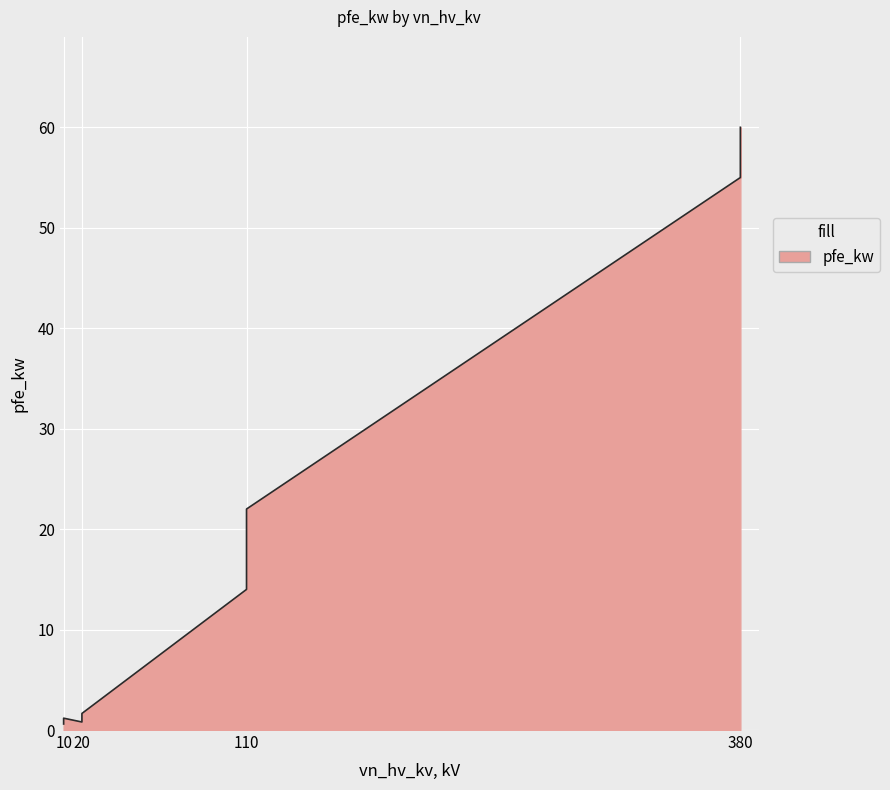

The chart shows a value of 55.0 at 380. True or false?

True